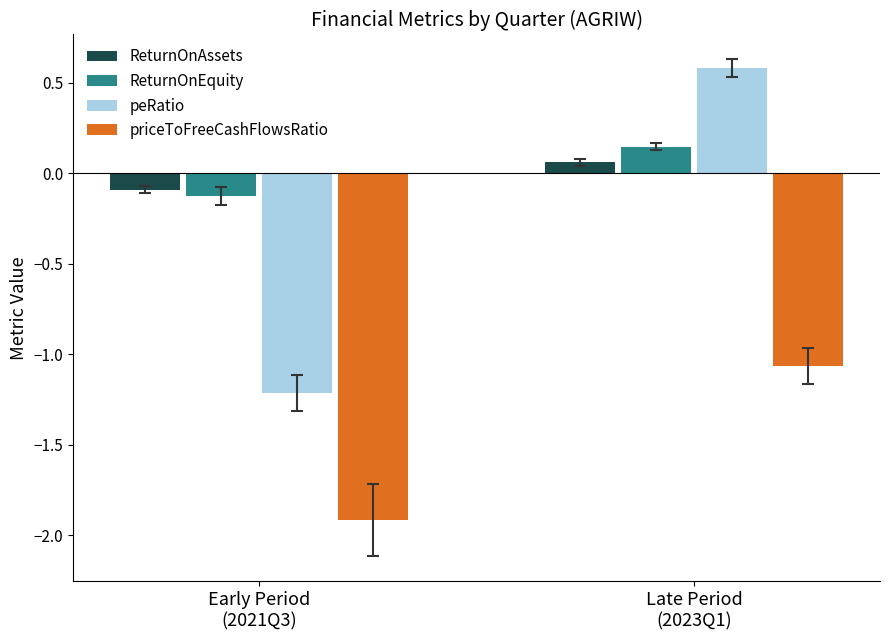

What is the label of the 2nd bar from the right?

Early Period
(2021Q3)